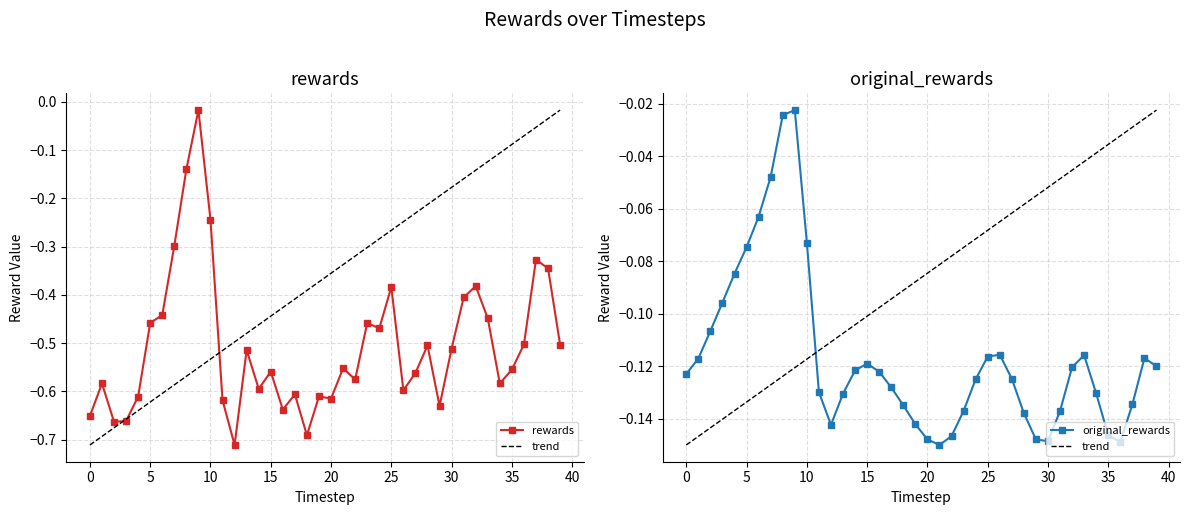

Between 9 and 38, which series saw the biggest shift?

rewards